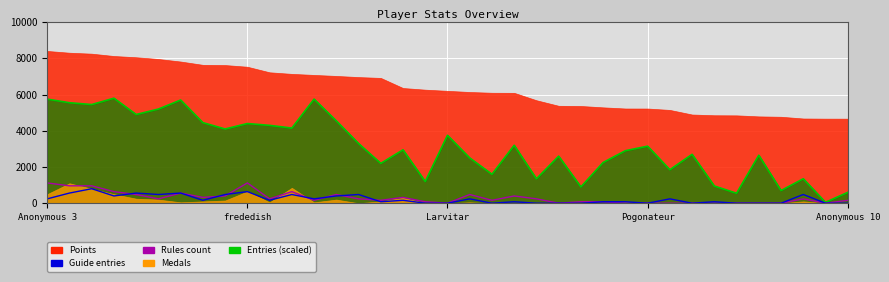

True or false: Guide (x80) and Entries scaled intersect in this chart.

False